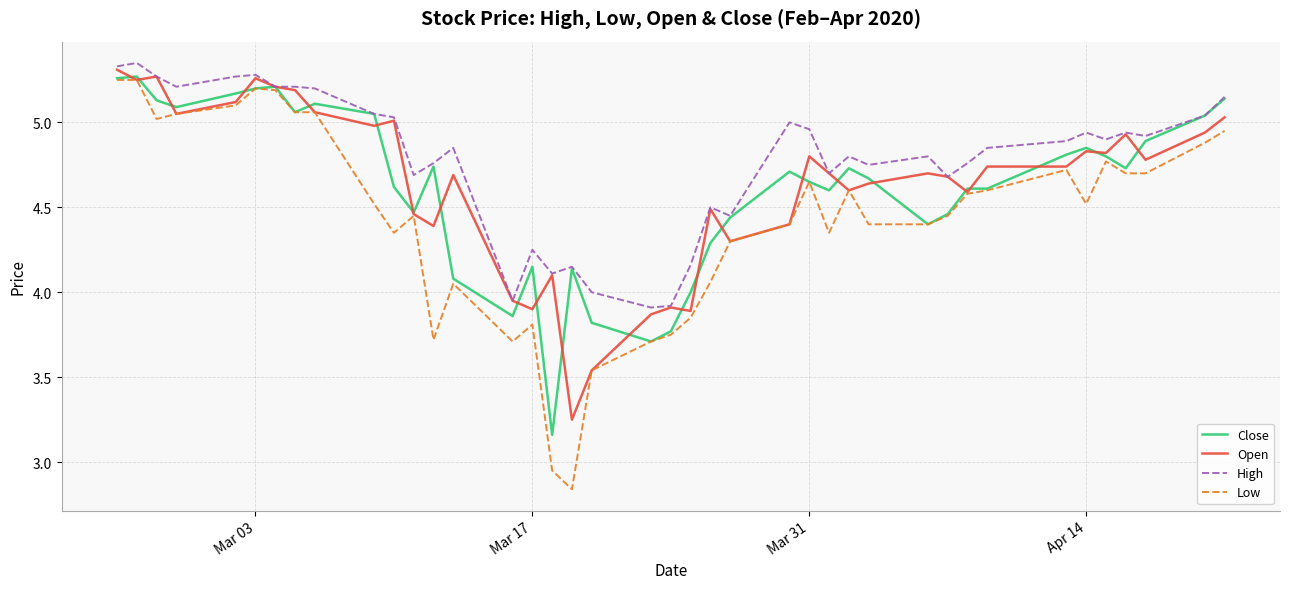

Which series has the largest total across all categories?

High